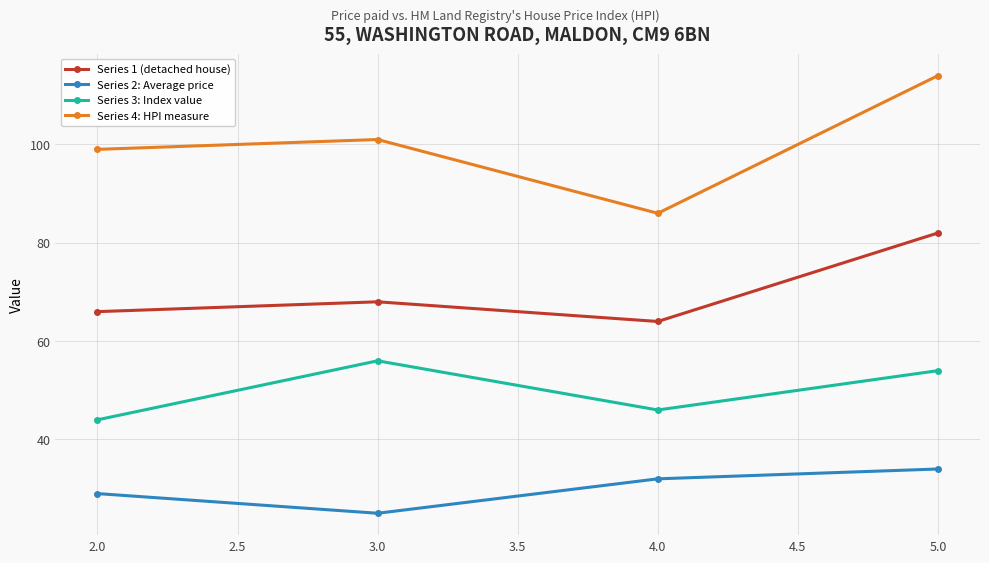

What position from the right is 3.0?

3